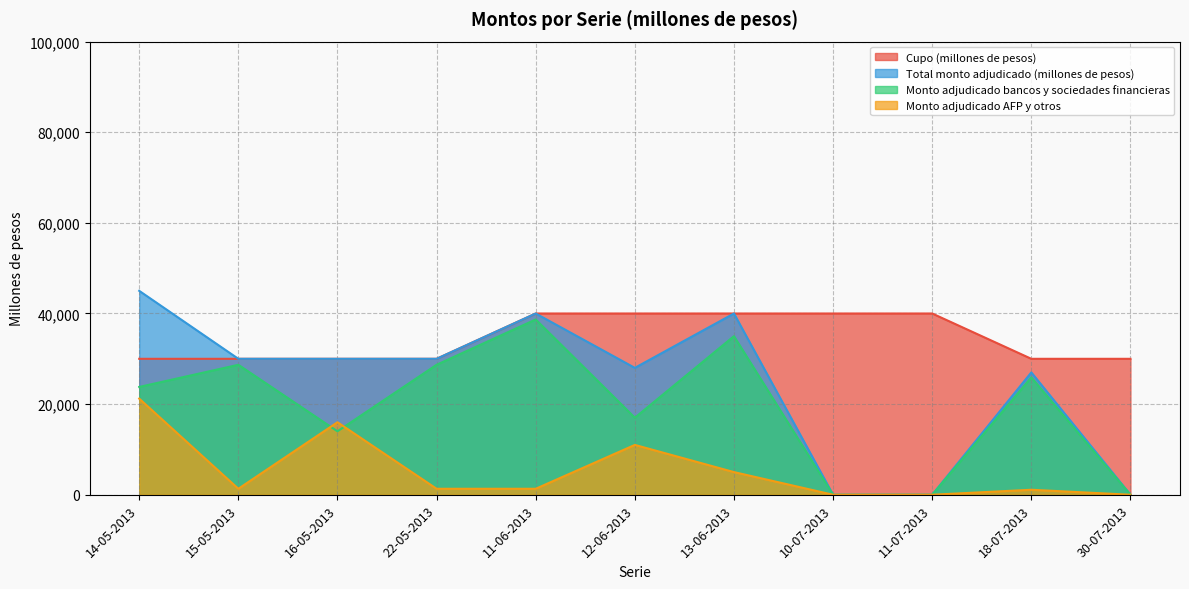

True or false: Cupo (millones de pesos) has a value of 18975 at 22-05-2013.

False